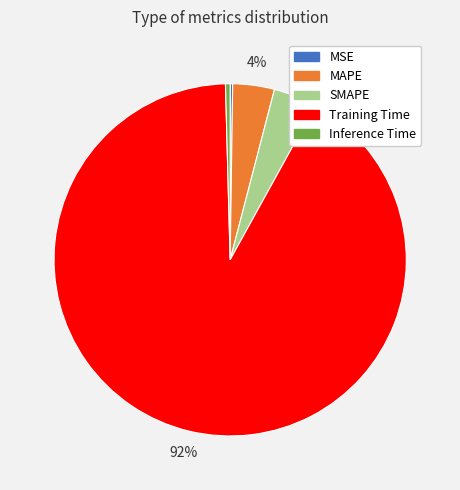

The Training Time slice represents 92% of the pie. True or false?

True